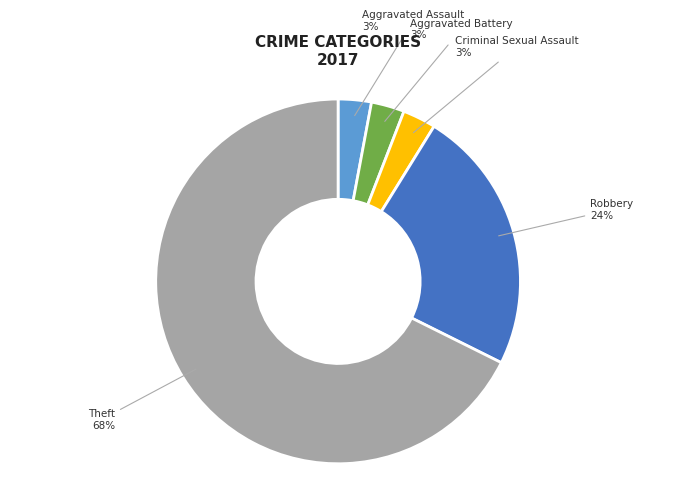

Is there a majority slice in this chart?

Yes